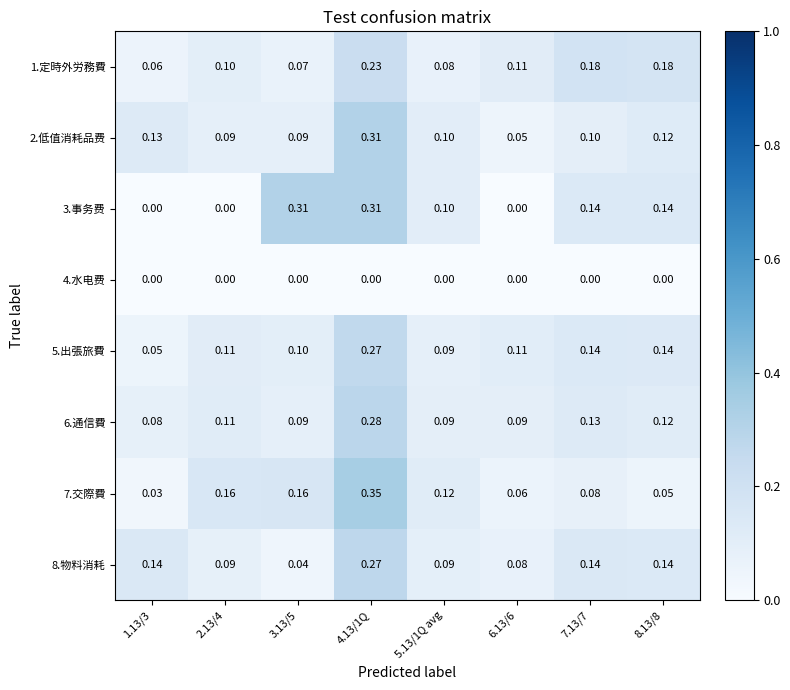

Which label corresponds to the largest value in the chart?

4.13/1Q